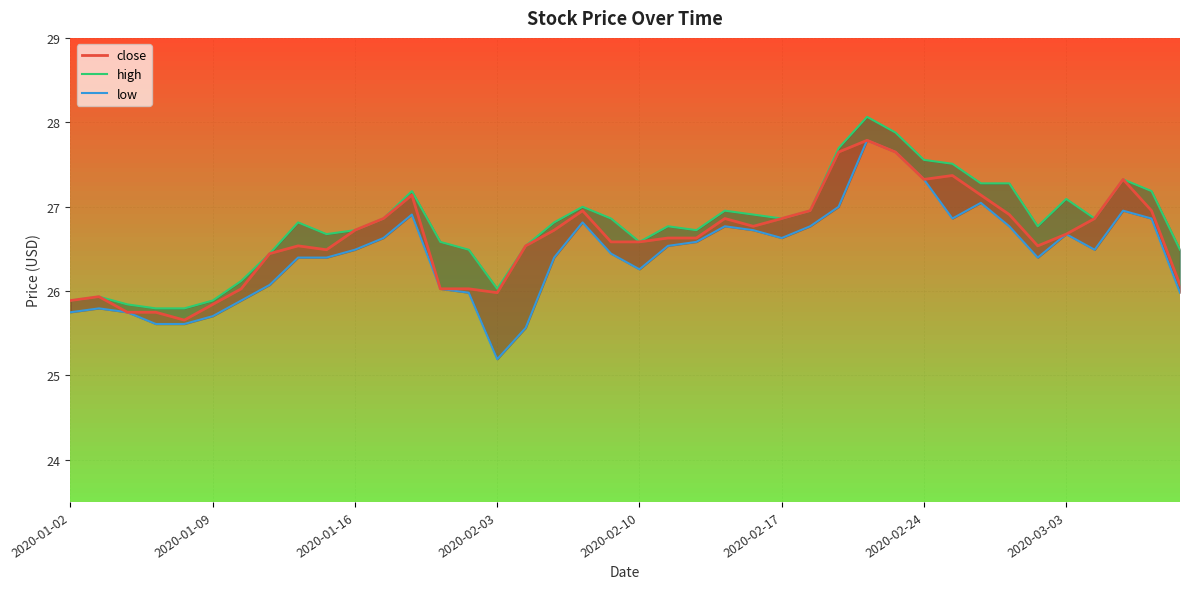

What is the difference between the low values at 39 and 27?

1.0